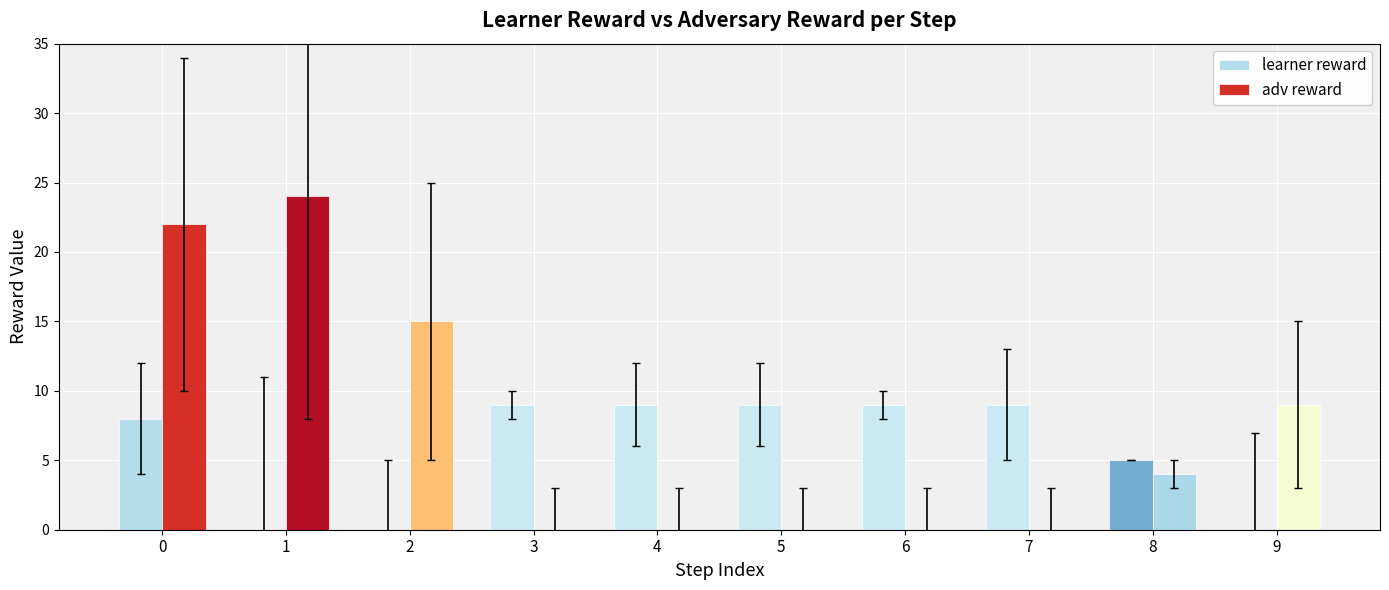

Reading left to right, what are all the values shown in this chart?

learner reward: 0=8	1=0	2=0	3=9	4=9	5=9	6=9	7=9	8=5	9=0
adv reward: 0=22	1=24	2=15	3=0	4=0	5=0	6=0	7=0	8=4	9=9